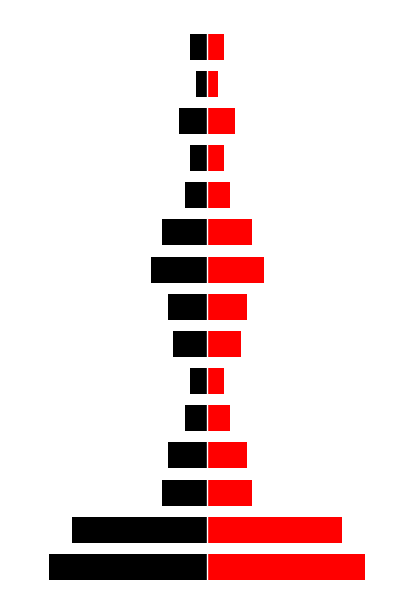

The Black (Left) series shows -2 at 5. True or false?

False